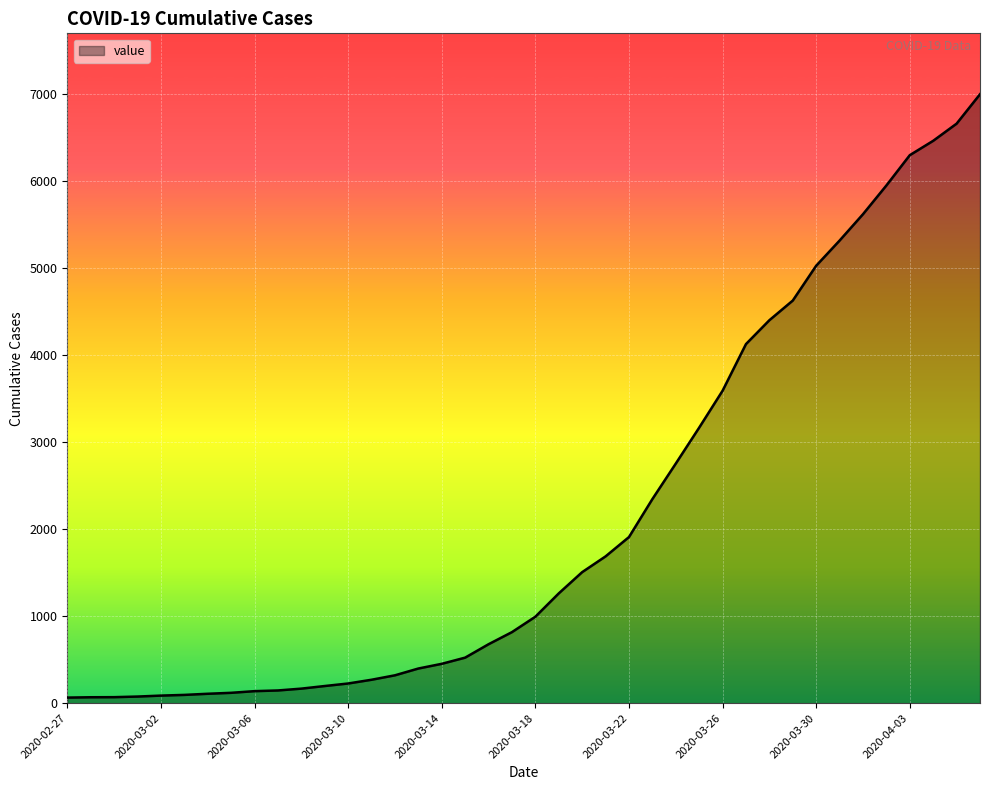

Count the number of categories in the chart.

40